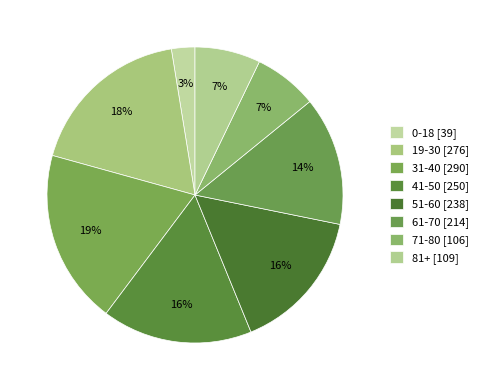

Is there any slice that represents more than half of the pie?

No